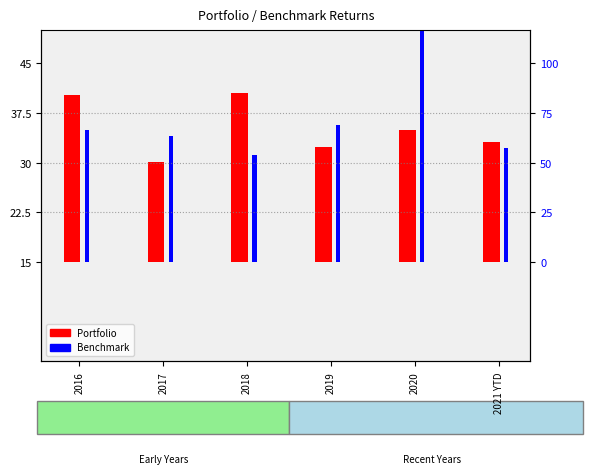

What value does the Benchmark series have at 2017?

19.1